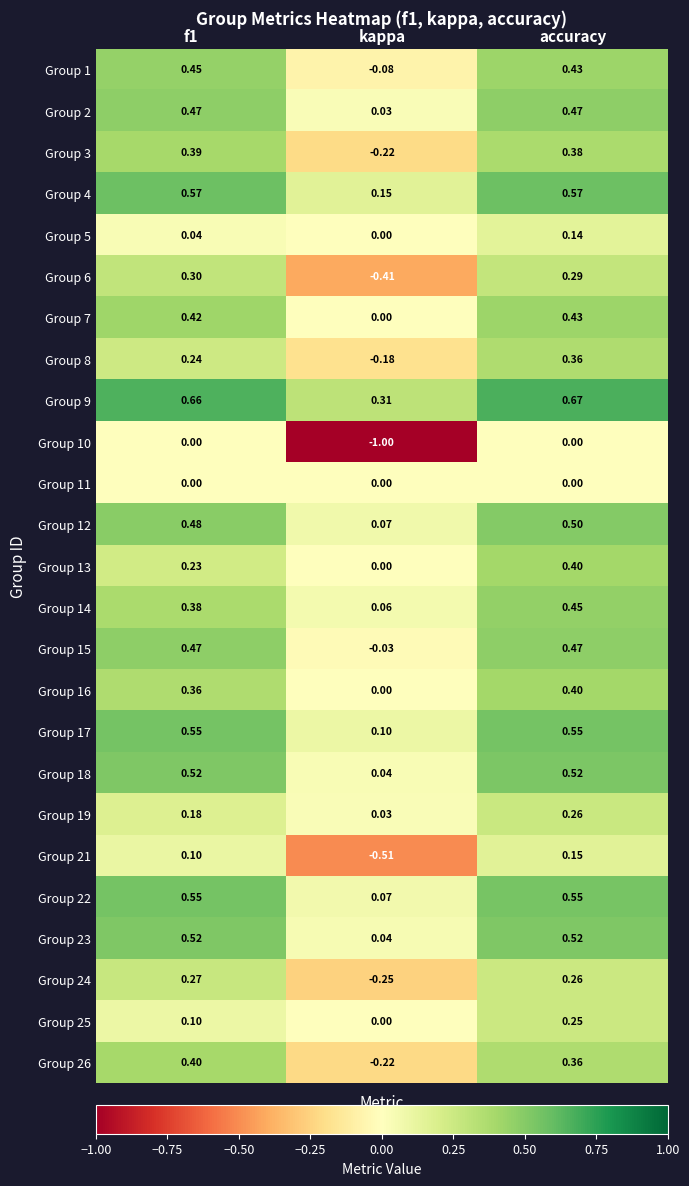

Which label corresponds to the largest value in the chart?

accuracy